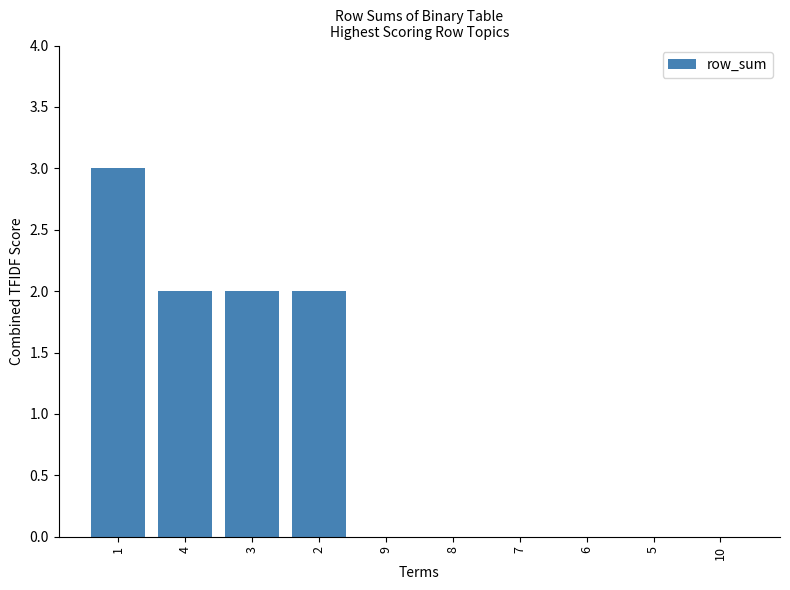

What is the sum of all values?

9